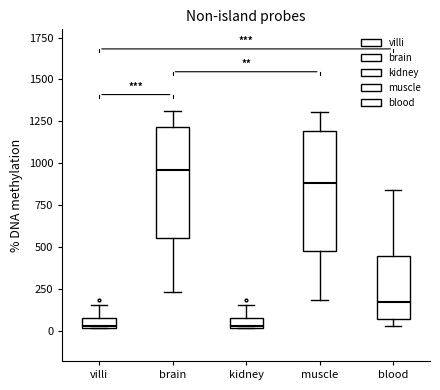

Where does the upper whisker of the box for blood end on the y-axis? The values are not printed on the chart, so give them approximately, as read against the axis.

850